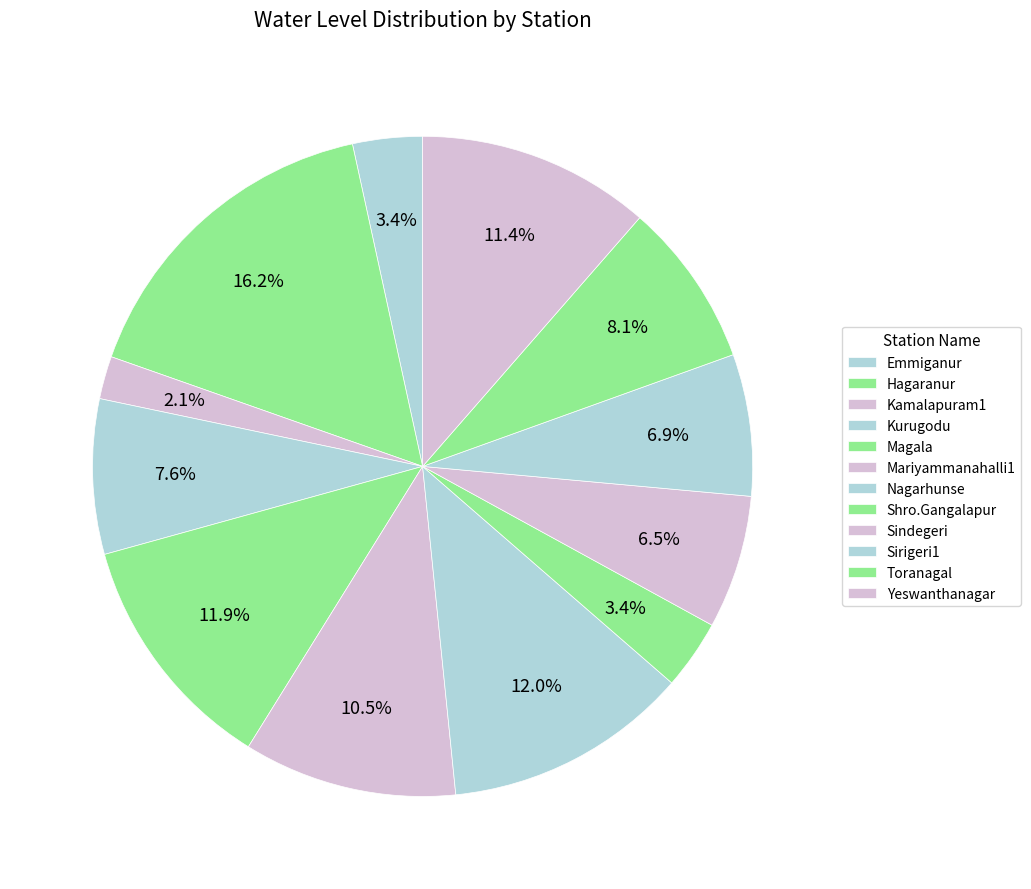

To the nearest percent, what portion does Kamalapuram1 represent?

2%